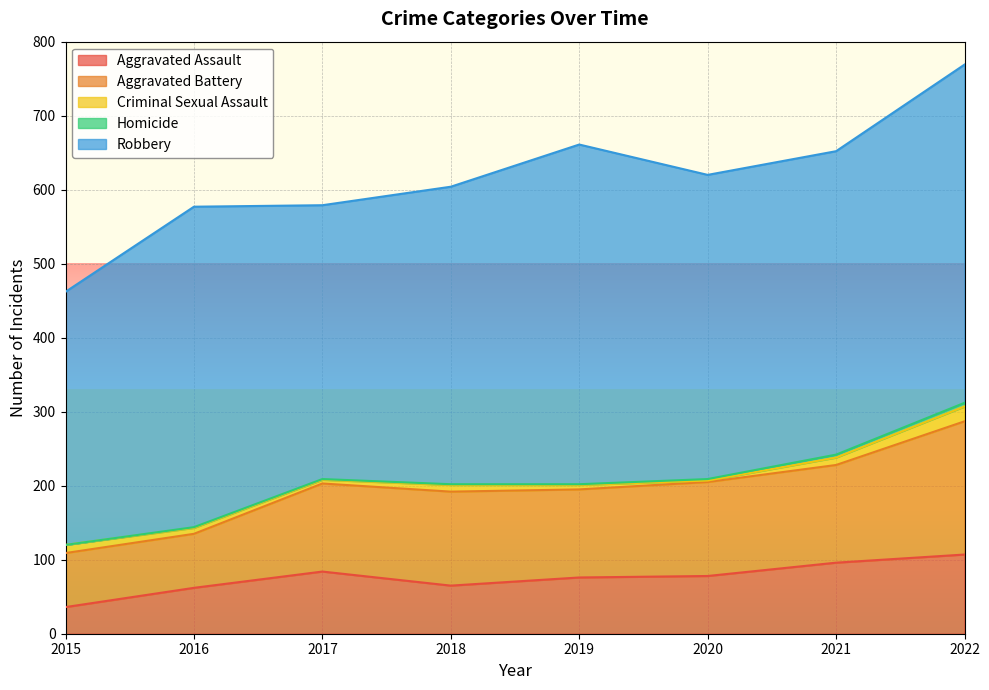

What is the value of the Aggravated Assault point at the 7th from the left?

96